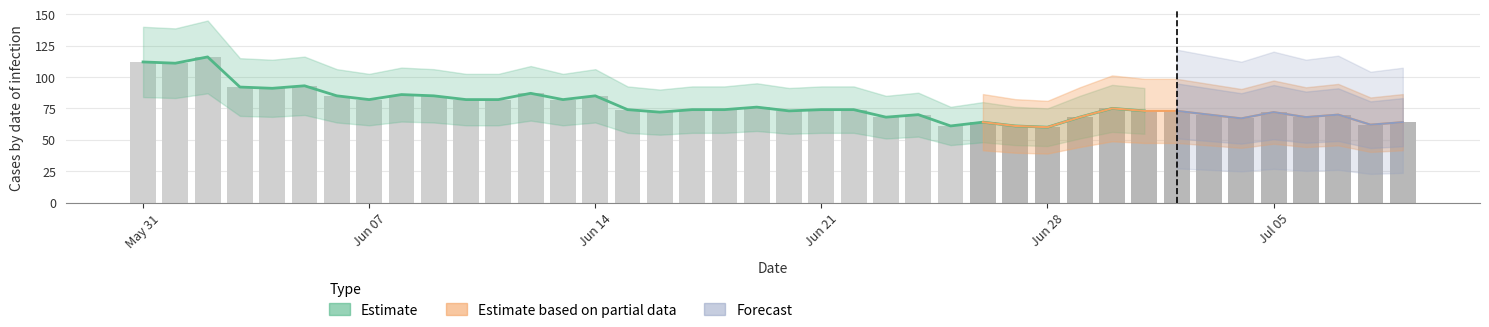

What is the greatest value displayed?

116